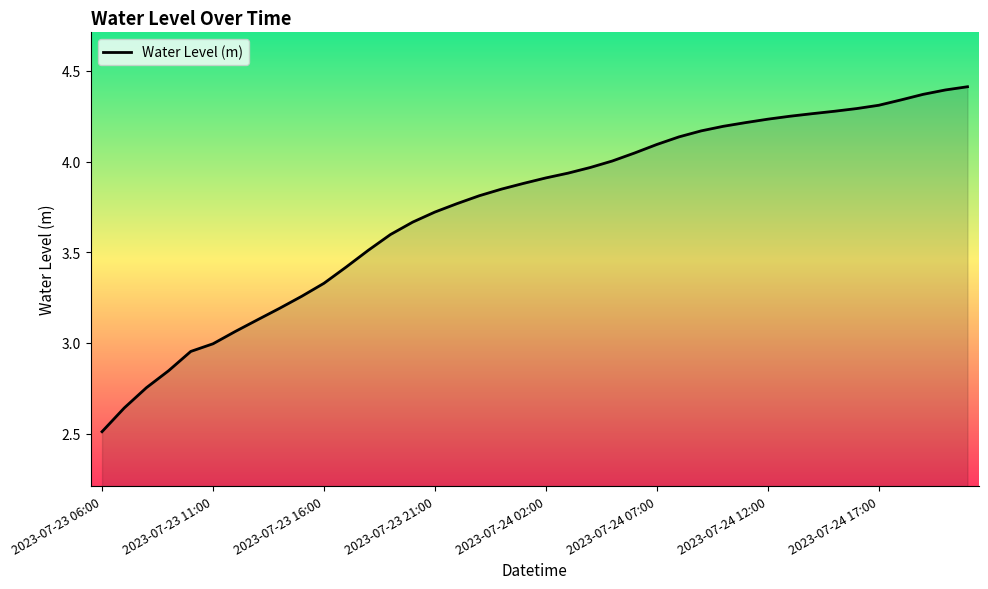

What is the change in value from 2023-07-23 21:00 to 2023-07-24 17:00?

+0.6